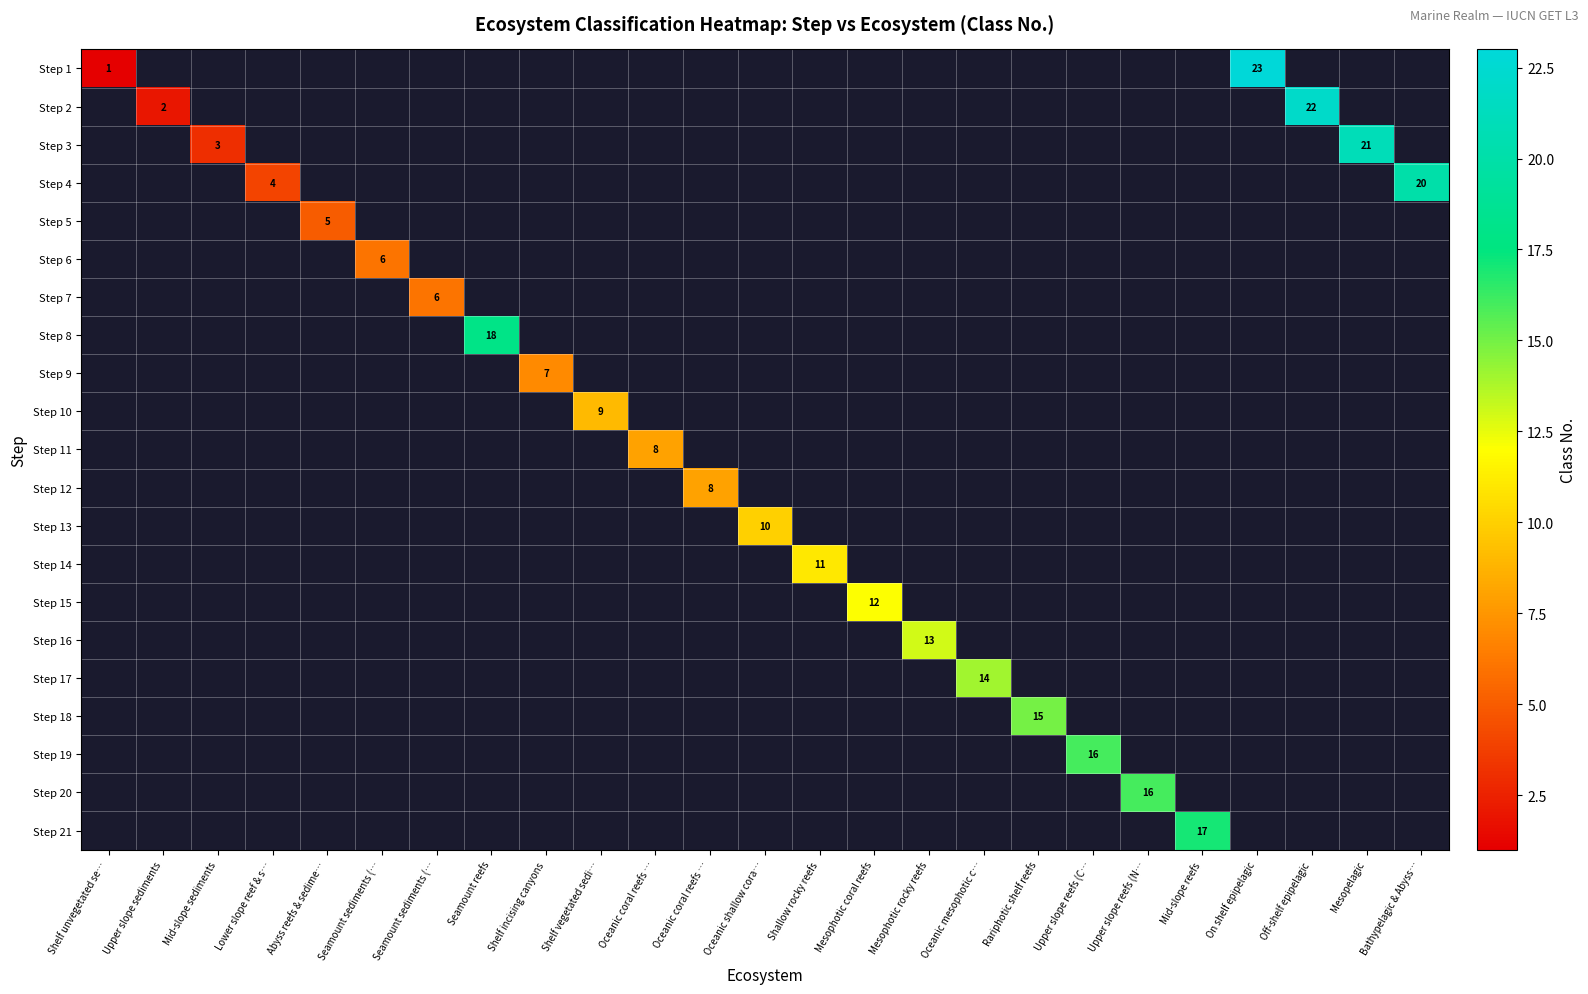

Which label corresponds to the largest value in the chart?

On shelf epipelagic